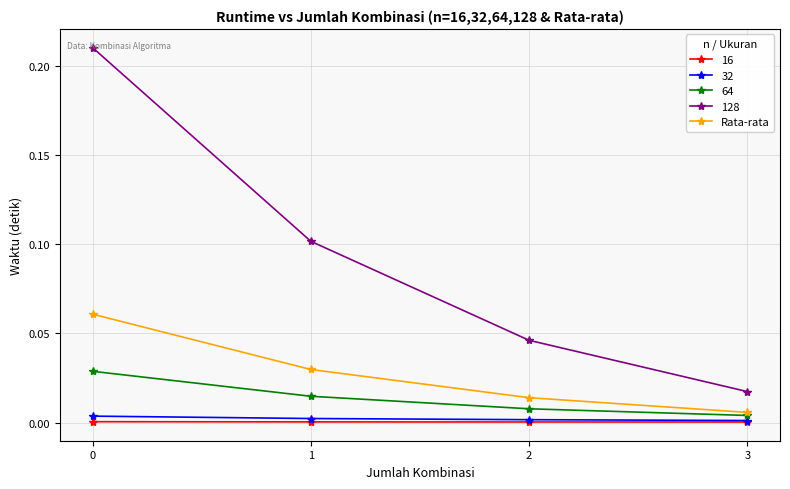

True or false: 128 and Rata-rata intersect in this chart.

False